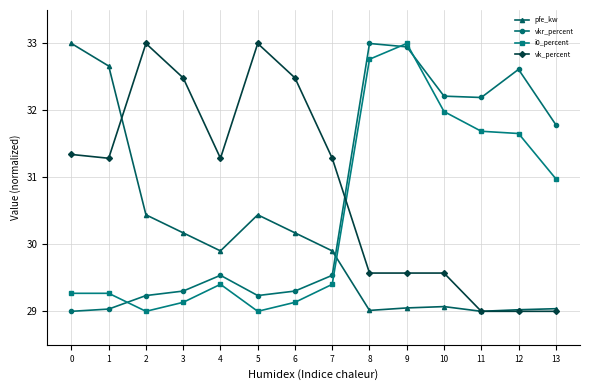

What is the minimum value shown in the chart?

29.0